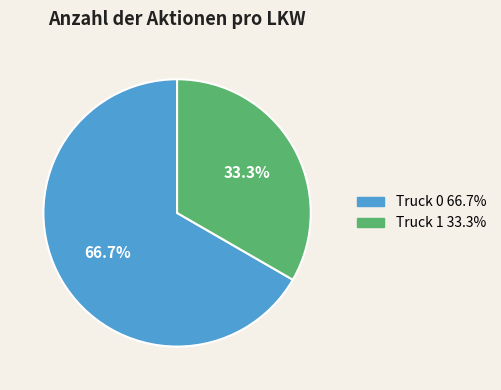

Does Truck 1 account for over 50% of the chart?

No